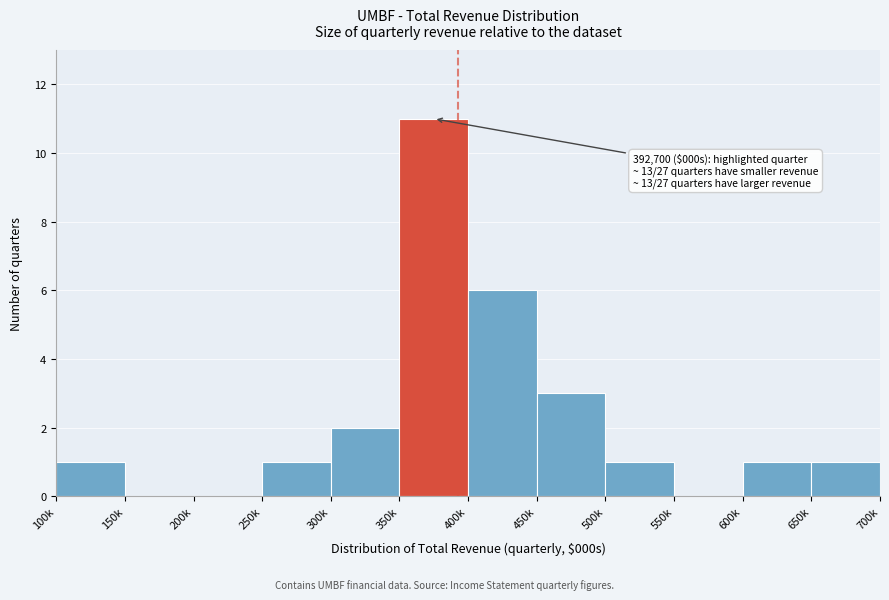

Reading left to right, list all the values displayed in this chart.

100k=1	150k=0	200k=0	250k=1	300k=2	350k=11	400k=6	450k=3	500k=1	550k=0	600k=1	650k=1